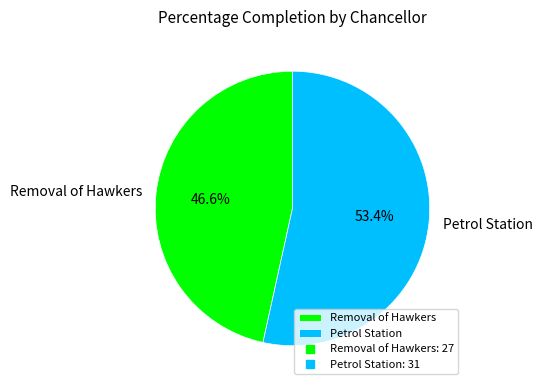

Between Petrol Station and Removal of Hawkers, which is larger?

Petrol Station